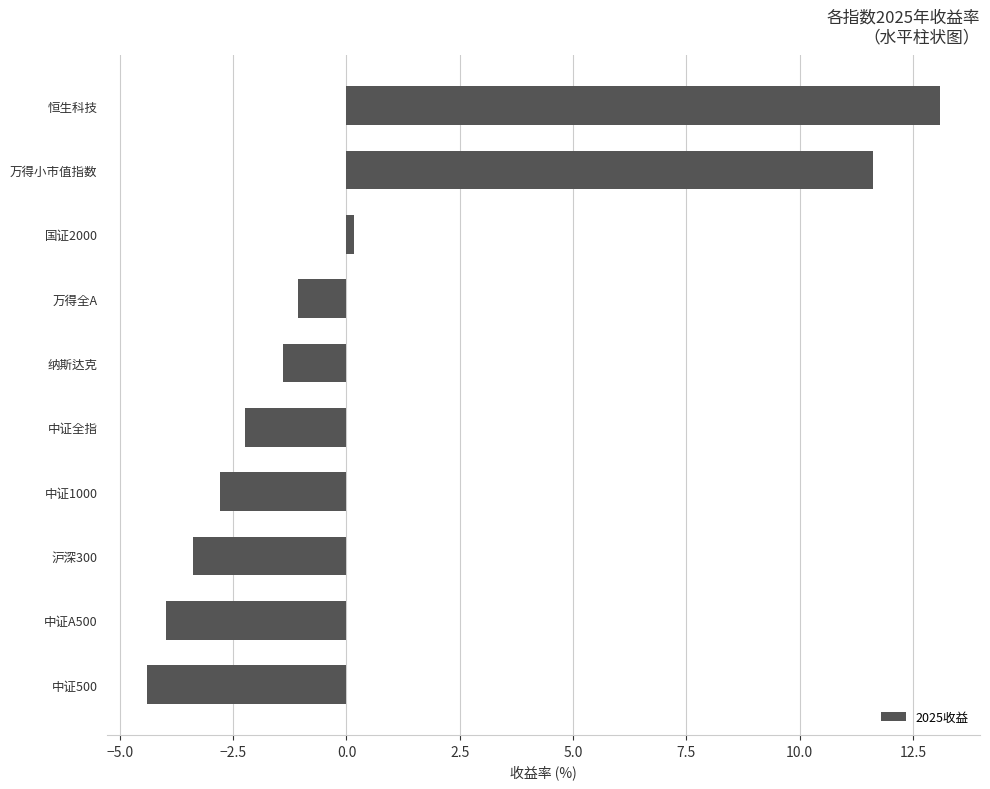

How many bars are there in total?

10